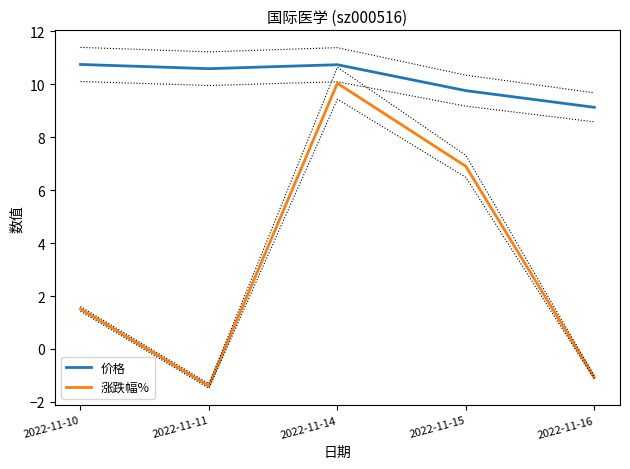

True or false: 涨跌幅% and 价格 cross at least once.

False